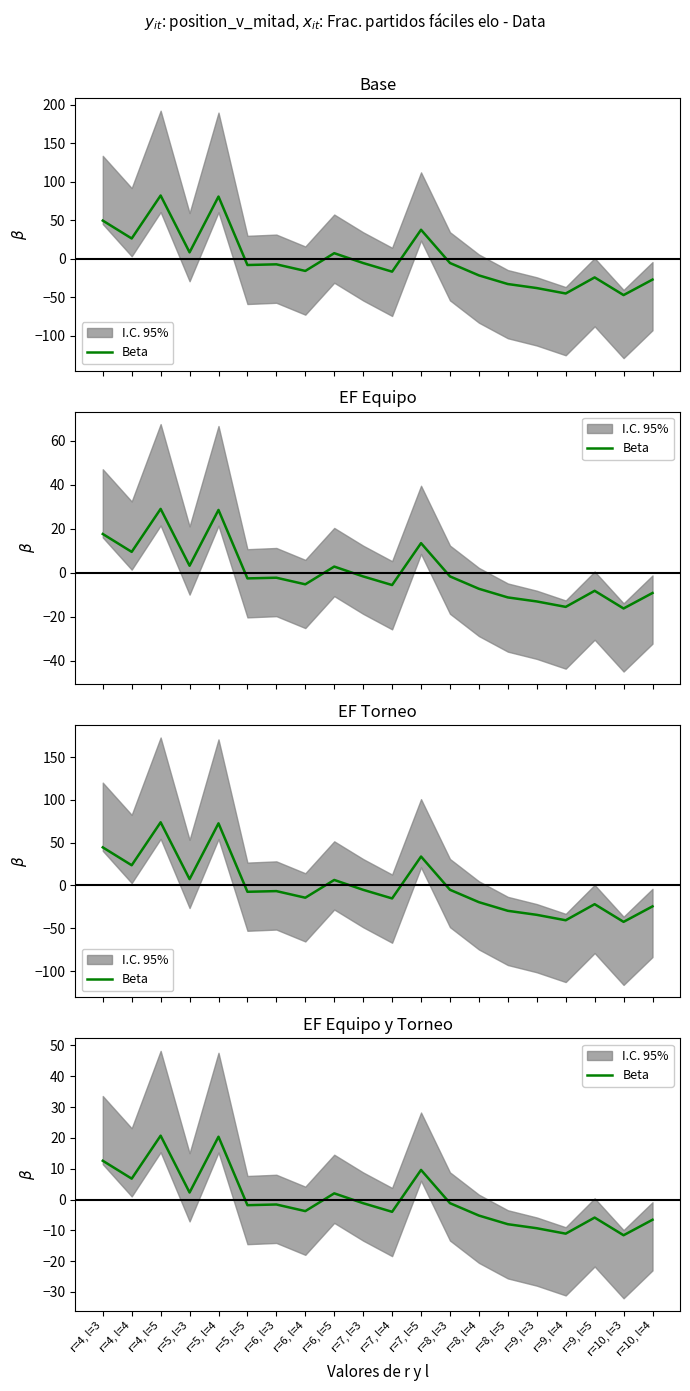

At which category does the chart reach its minimum across all series?

r=10, l=3